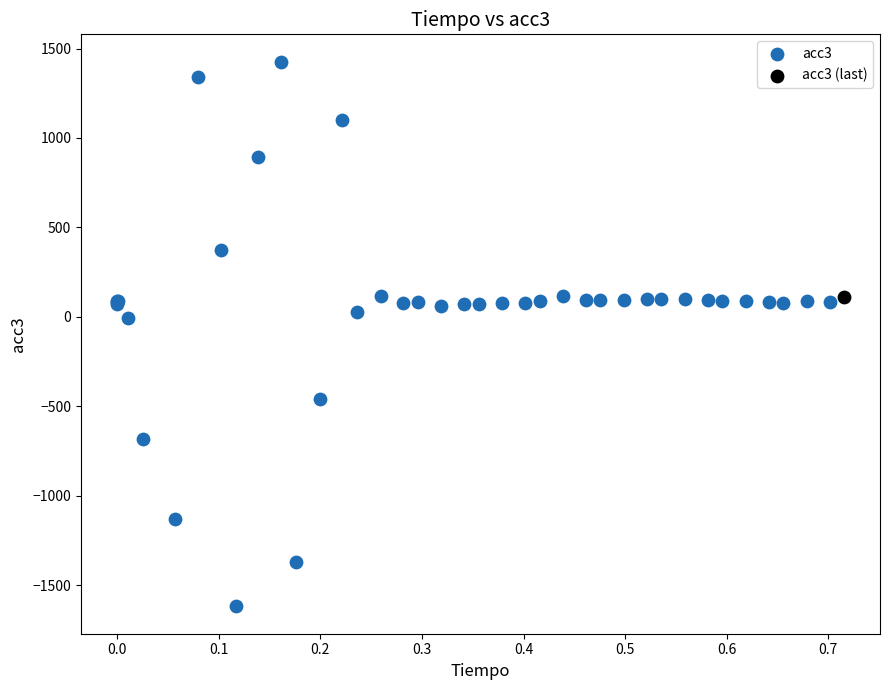

What are all the series names shown in the legend?

acc3, acc3 (last)